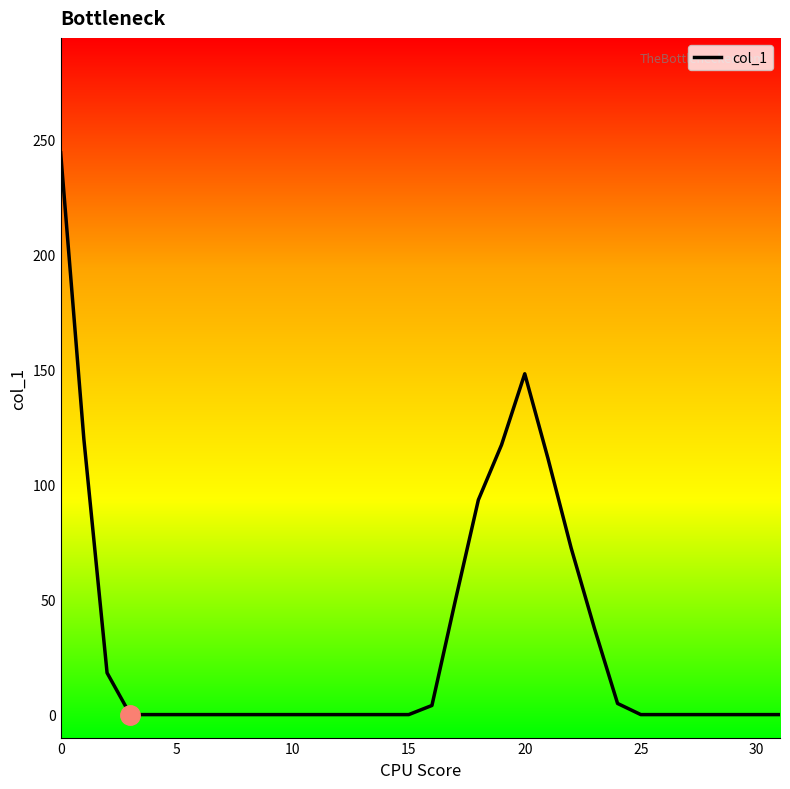

What is the difference between the maximum and minimum values?

244.4